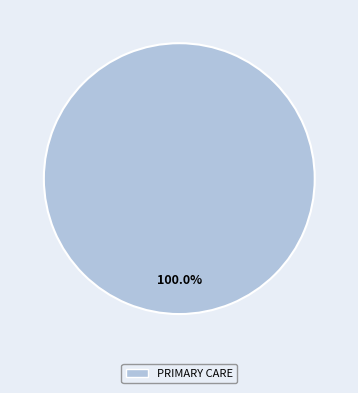

Is there any slice that represents more than half of the pie?

Yes